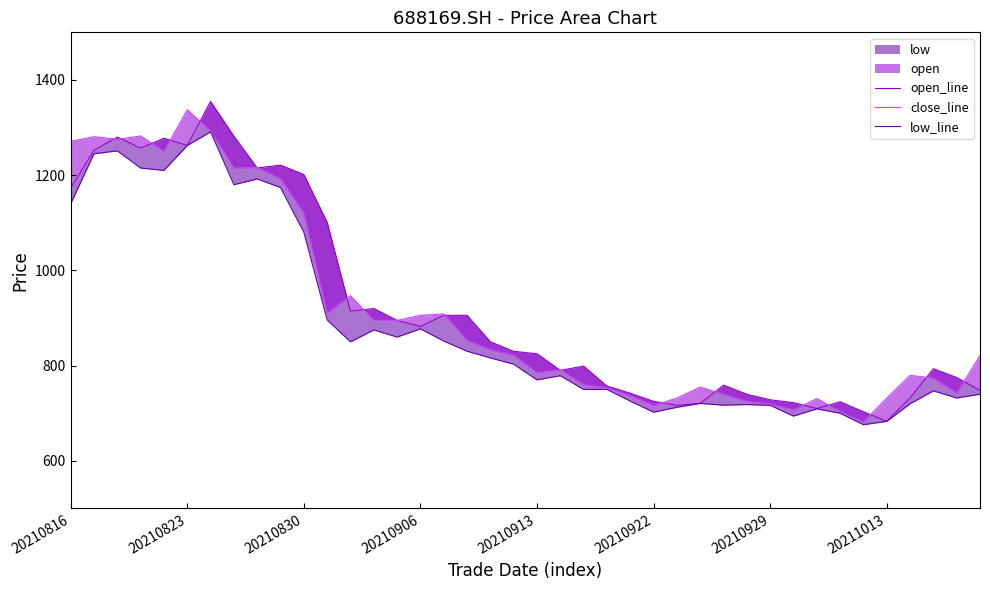

What is the sum of all open_line values?

36872.9